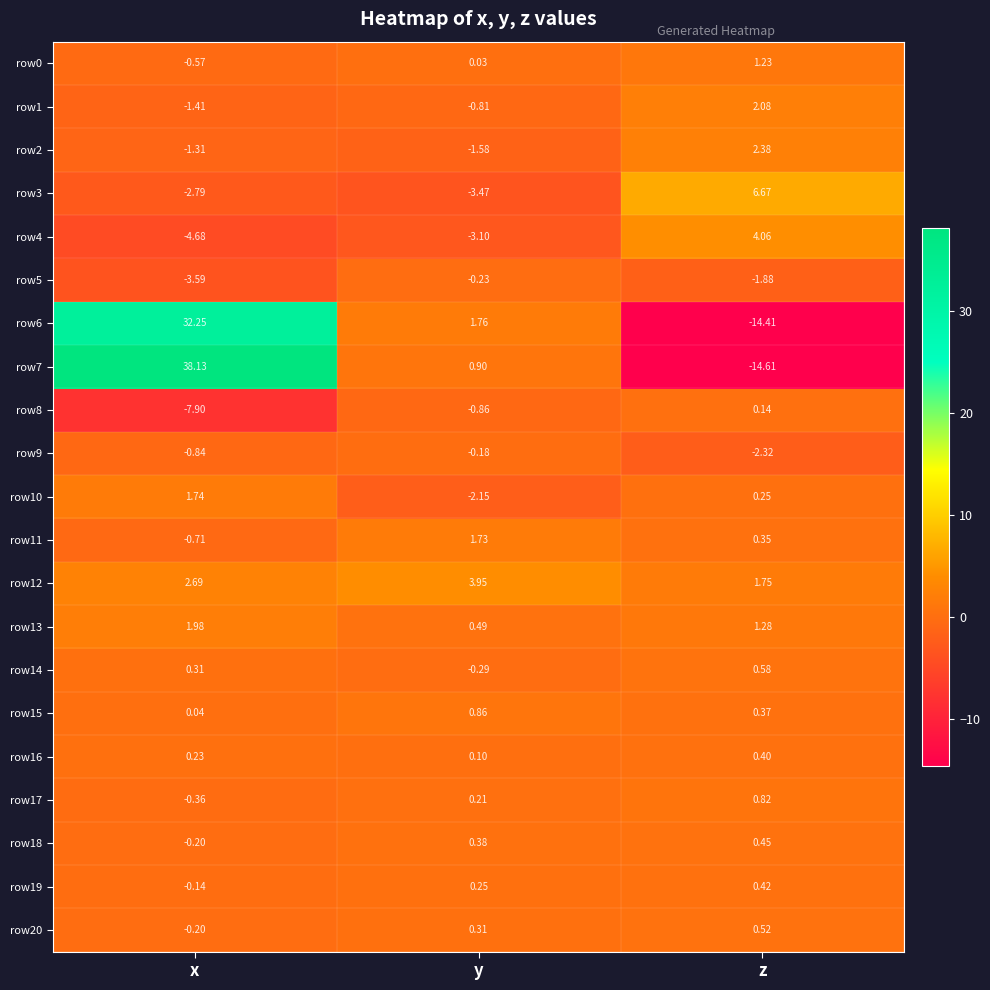

List the labels in order of row19 value, largest first.

z, y, x